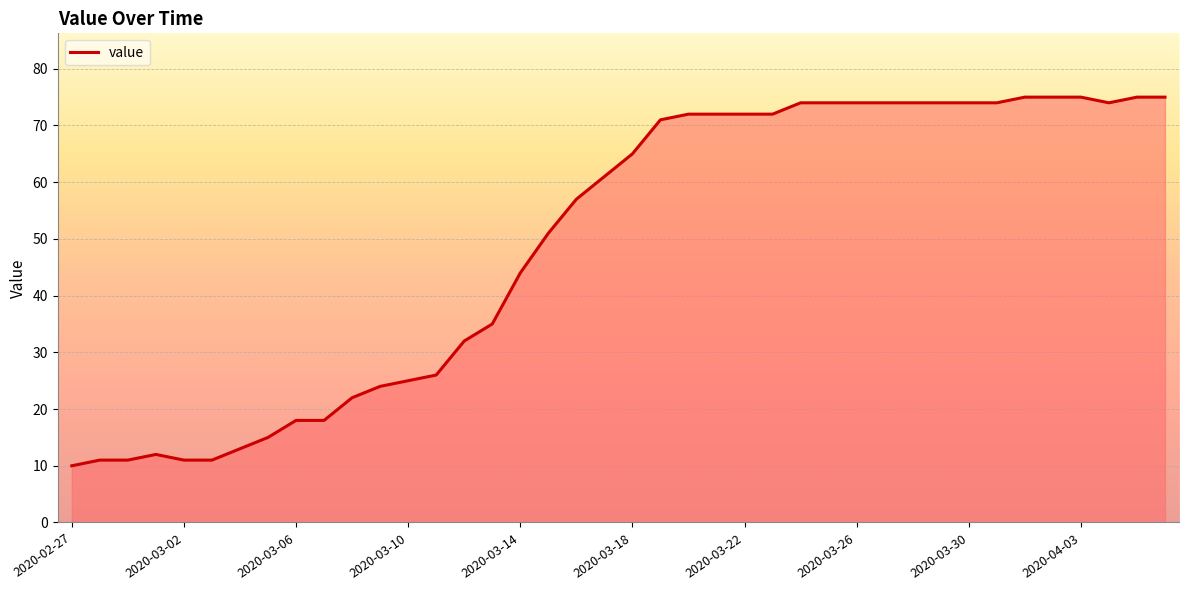

What is the greatest value displayed?

75